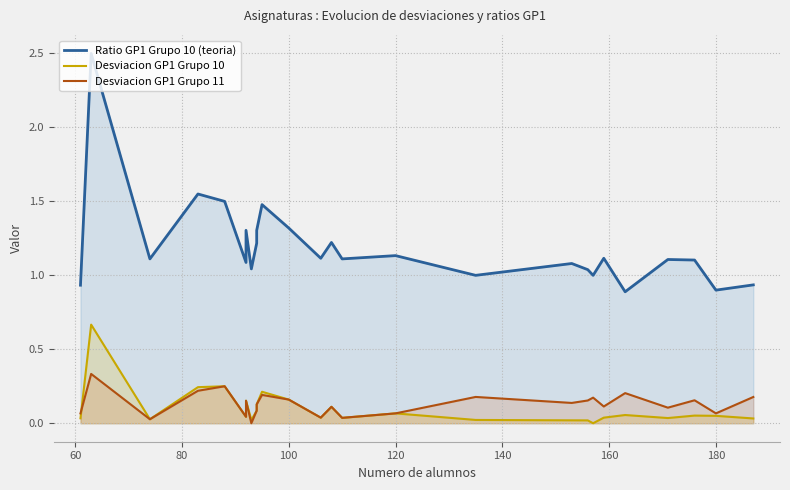

How many intersections are there between Desviacion GP1 Grupo 10 and Desviacion GP1 Grupo 11?

1